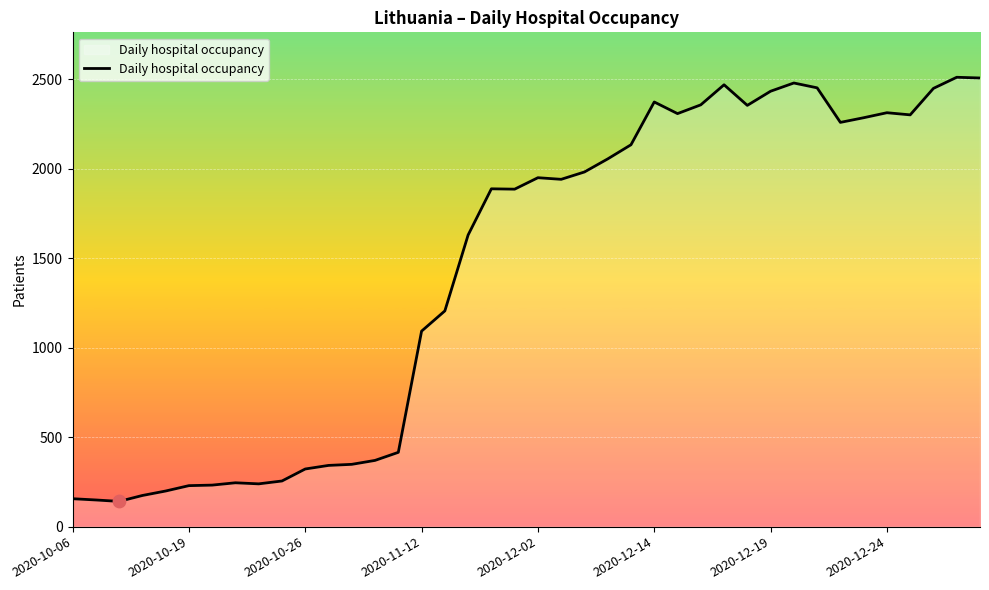

What is the maximum value shown in the chart?

2510